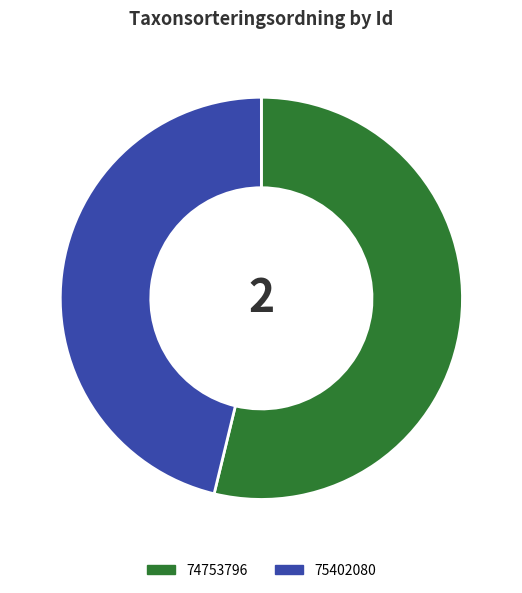

Do 75402080 and 74753796 together represent more than half of the pie?

Yes